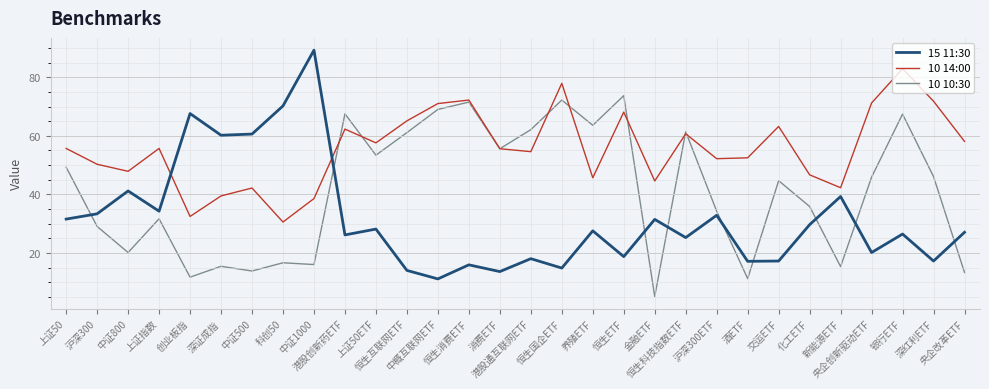

Rank the series by their average value, from lowest to highest.

15 11:30, 10 10:30, 10 14:00